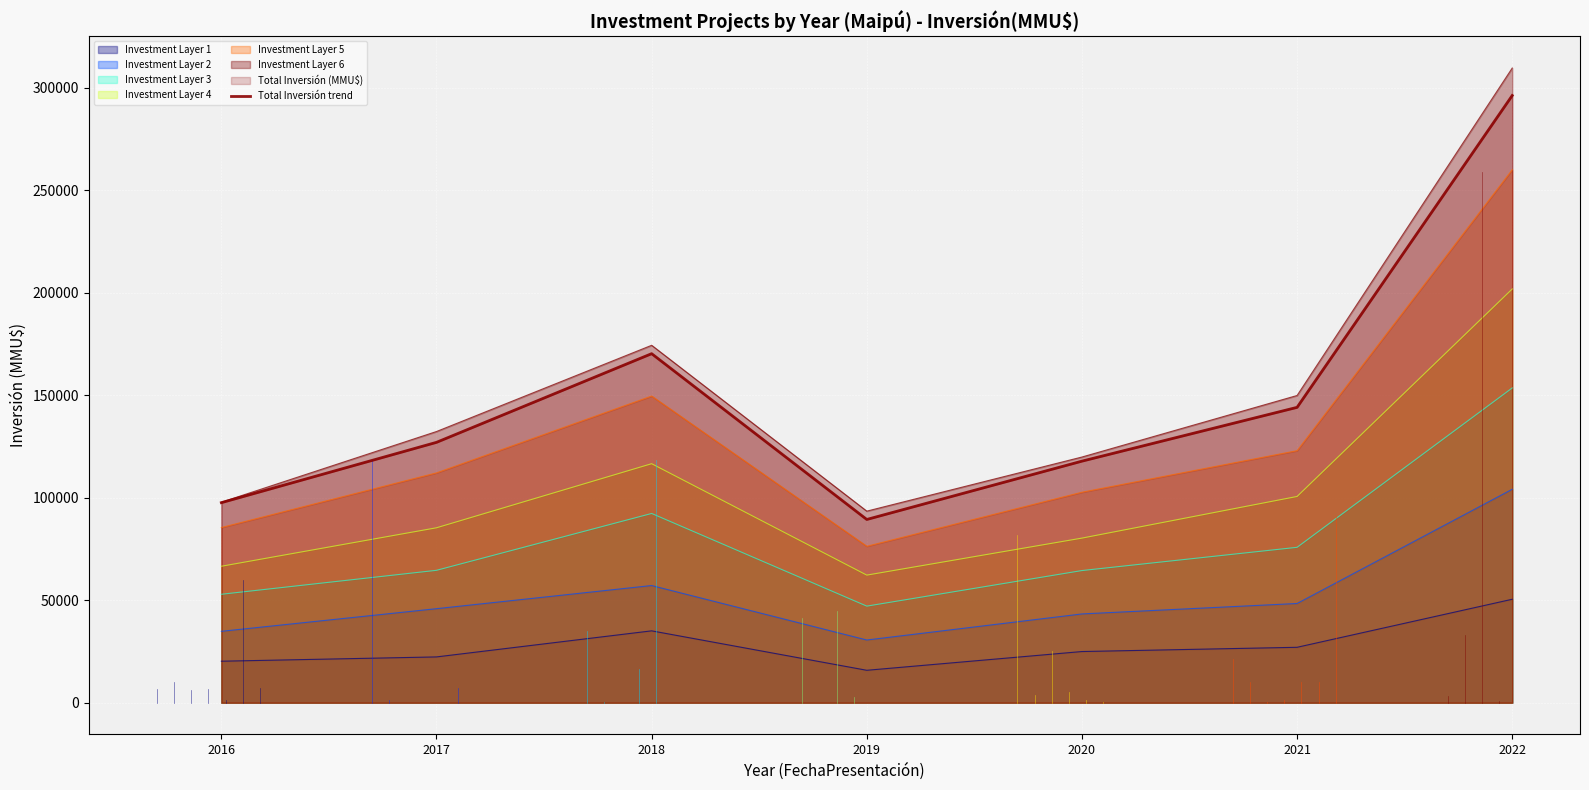

True or false: the data shows 146375 at 2016.

False